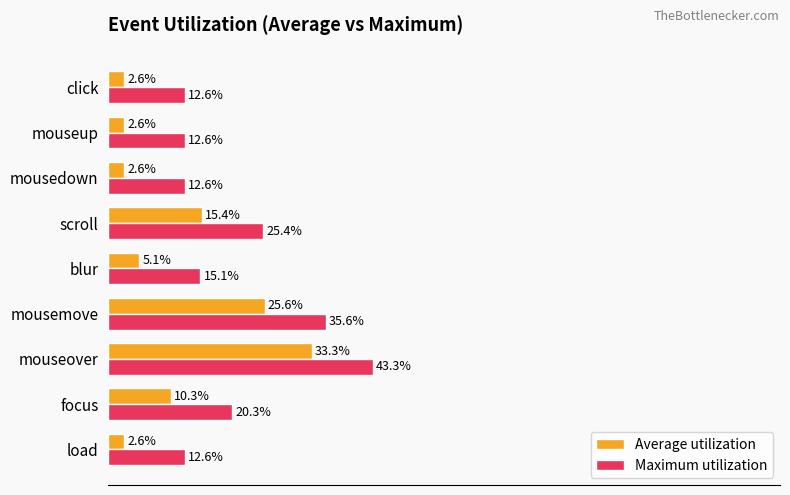

Which category has the highest value across all series?

mouseover